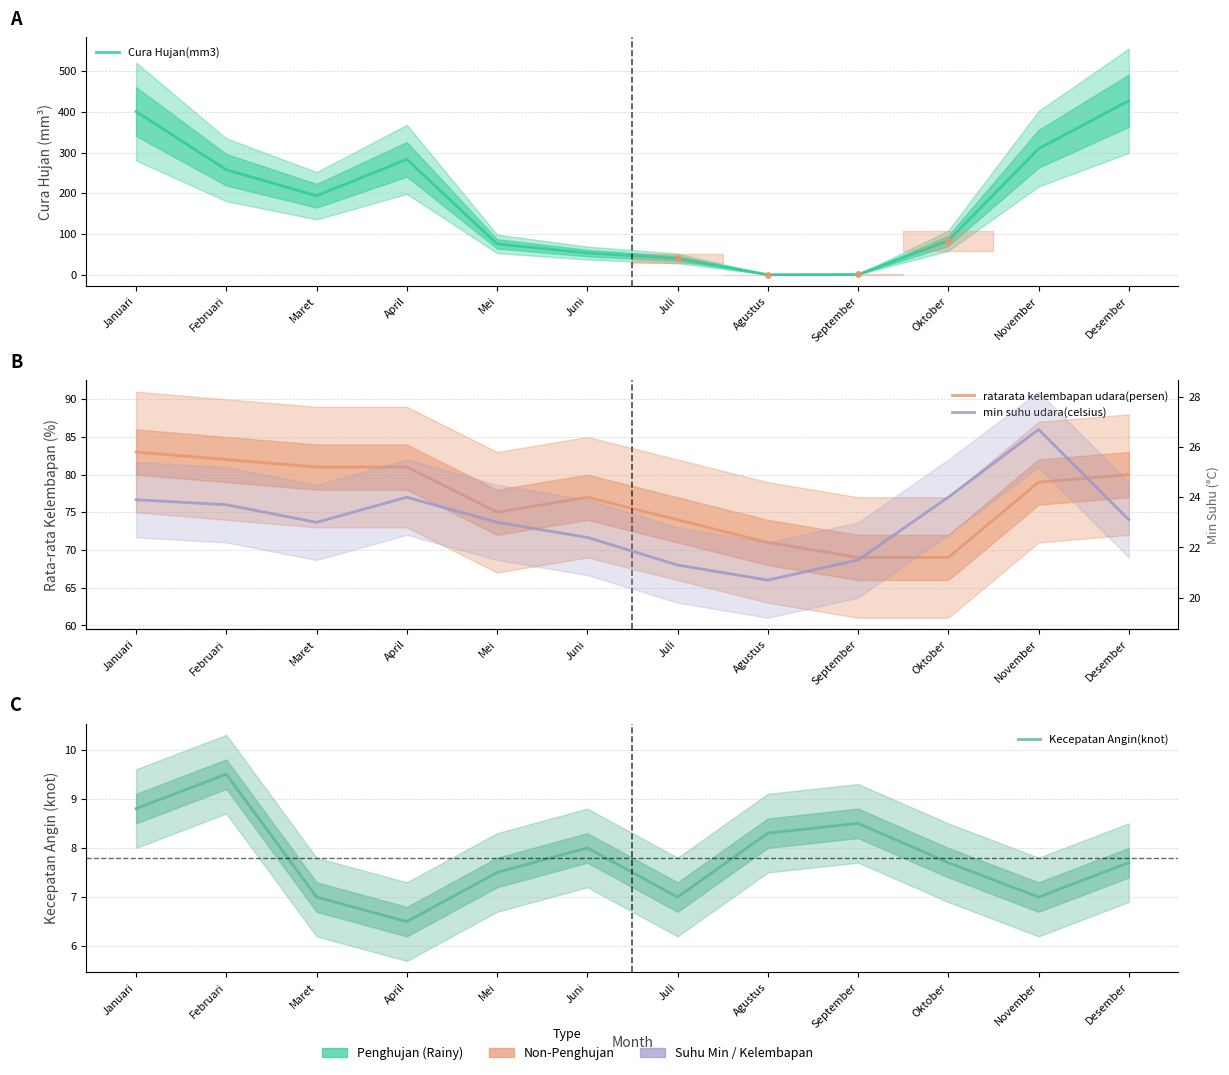

Reading left to right, list all the values displayed in this chart.

Cura Hujan(mm3): 400.7	257.6	193.8	283.2	75.6	53.0	39.8	0.0	0.3	83.3	309.2	427.3
ratarata kelembapan udara(persen): 83.0	82.0	81.0	81.0	75.0	77.0	74.0	71.0	69.0	69.0	79.0	80.0
Kecepatan Angin(knot): 8.8	9.5	7.0	6.5	7.5	8.0	7.0	8.3	8.5	7.7	7.0	7.7
min suhu udara(celsius): 23.9	23.7	23.0	24.0	23.0	22.4	21.3	20.7	21.5	24.0	26.7	23.1